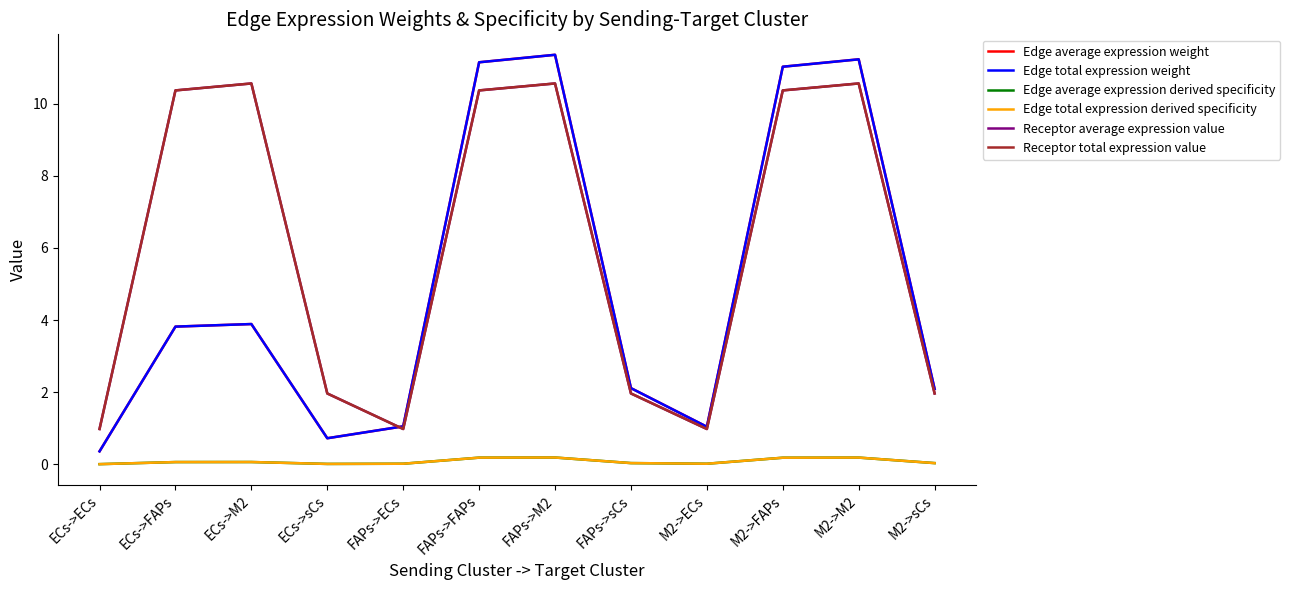

Does the chart display data point markers on the line(s)?

No